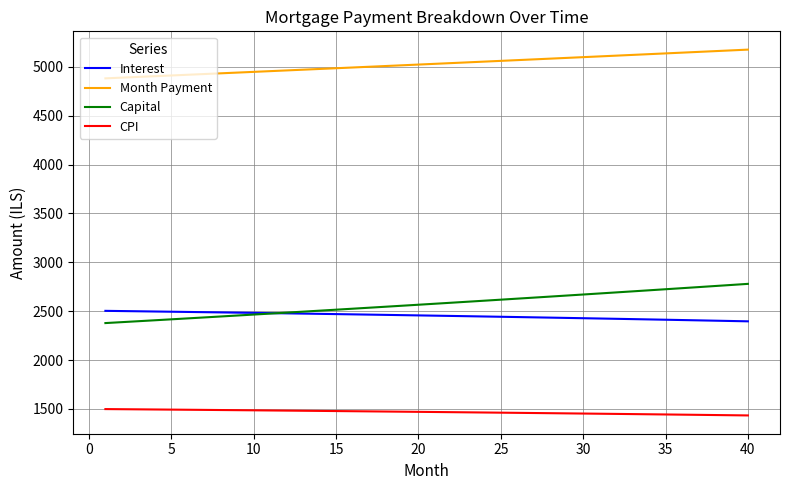

What is the minimum value shown in the chart?

1433.8